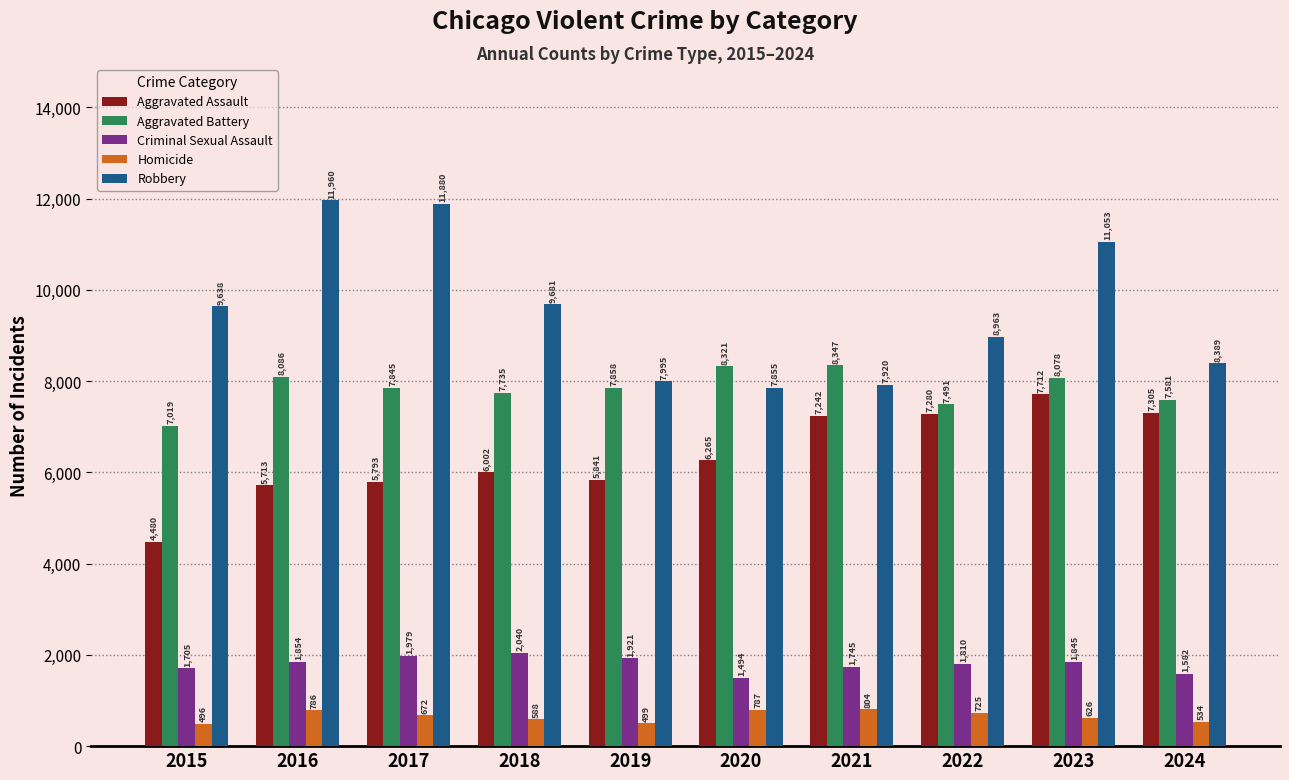

At how many categories does at least one series exceed 4398?

10